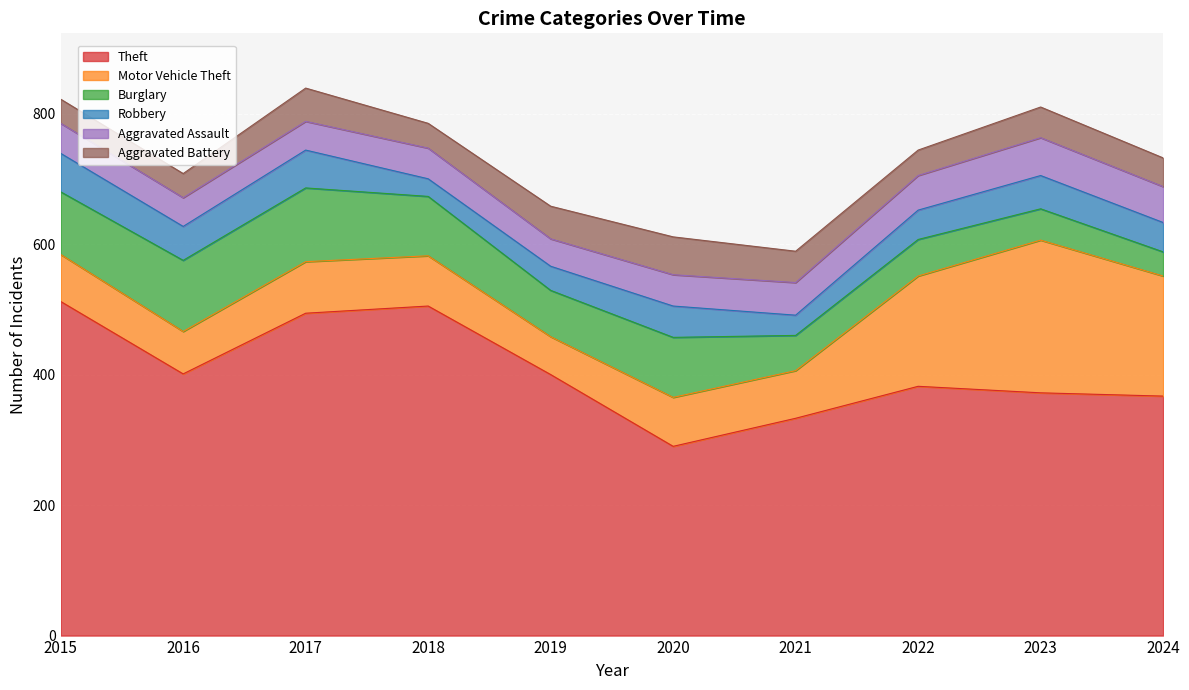

Reading left to right, list all the values displayed in this chart.

Theft: 512	401	494	505	400	290	333	382	372	367
Motor Vehicle Theft: 72	65	79	77	58	75	73	169	234	184
Burglary: 96	109	113	91	71	92	54	56	48	37
Robbery: 59	52	58	27	37	48	31	45	51	45
Aggravated Assault: 46	44	44	47	42	48	50	53	58	55
Aggravated Battery: 37	37	51	38	50	58	48	39	47	44